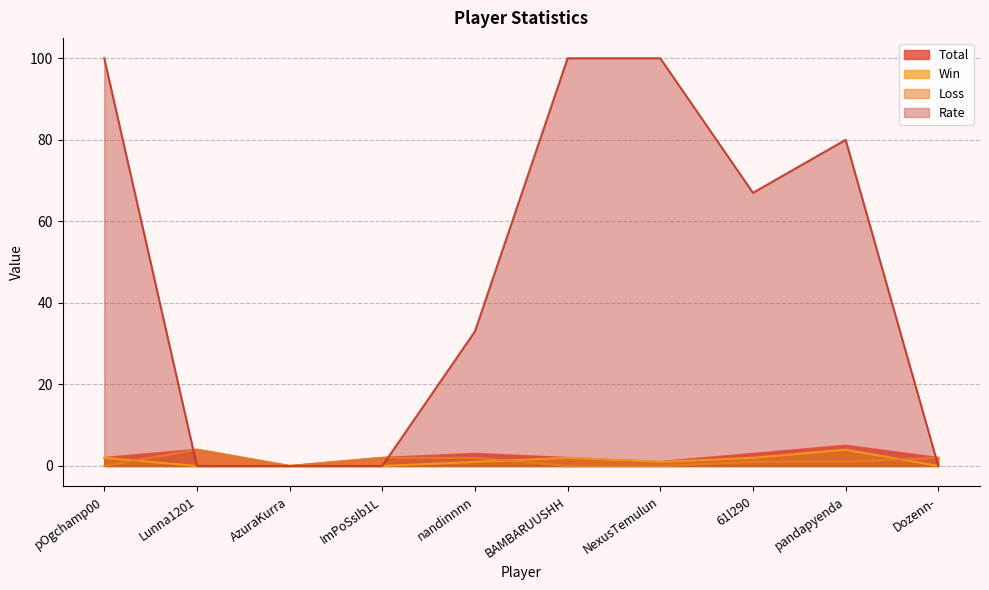

What is the difference between the maximum and second lowest values in the Total series?

4